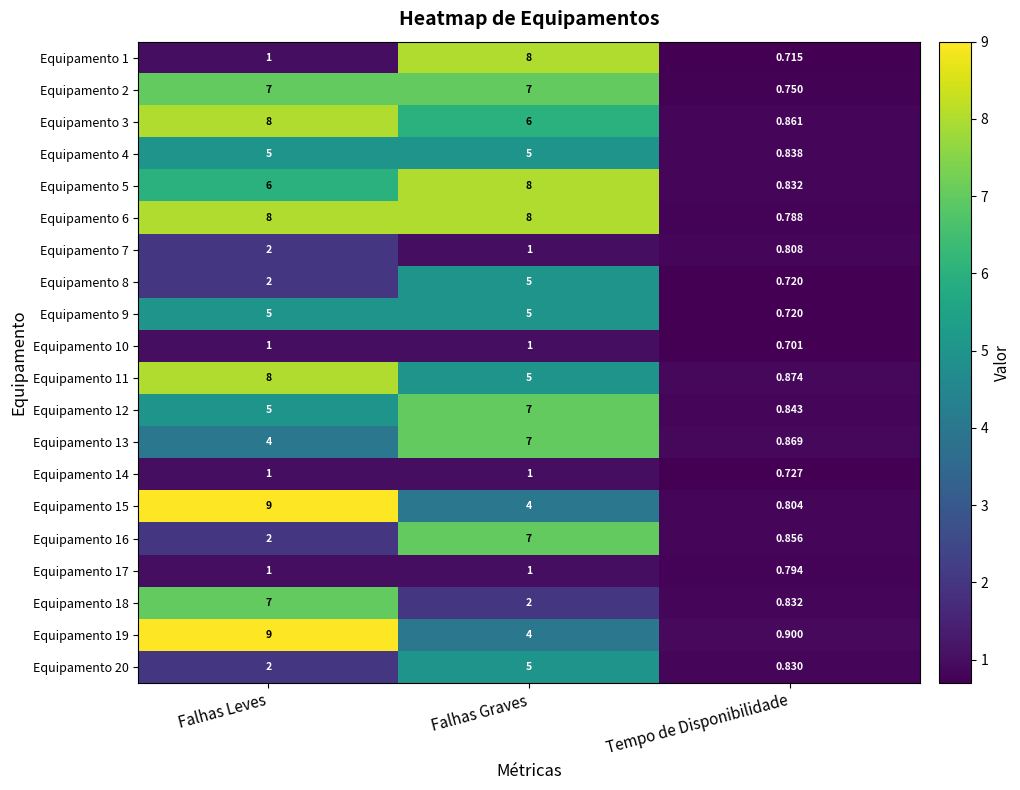

Is the value of Equipamento 16 at Falhas Leves greater than the value of Equipamento 19 at Tempo de Disponibilidade?

Yes